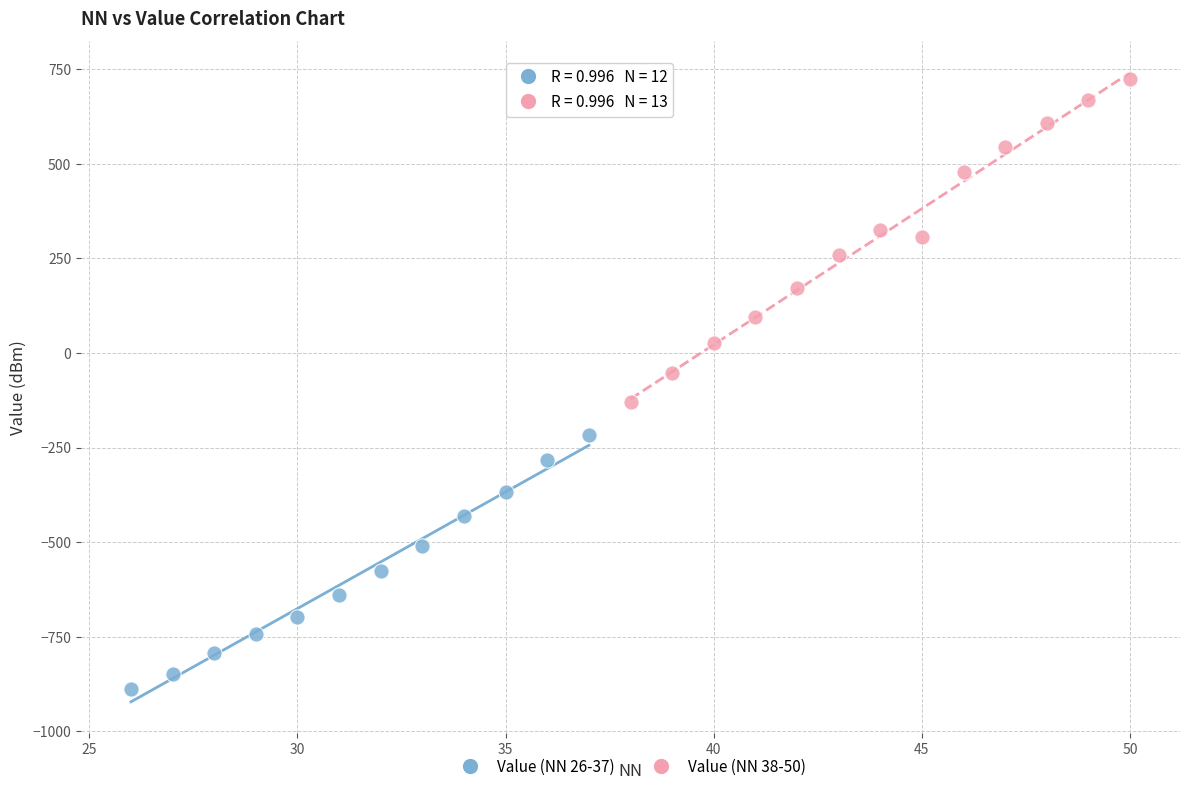

Which series reaches the maximum Y coordinate?

Value (NN 38-50)